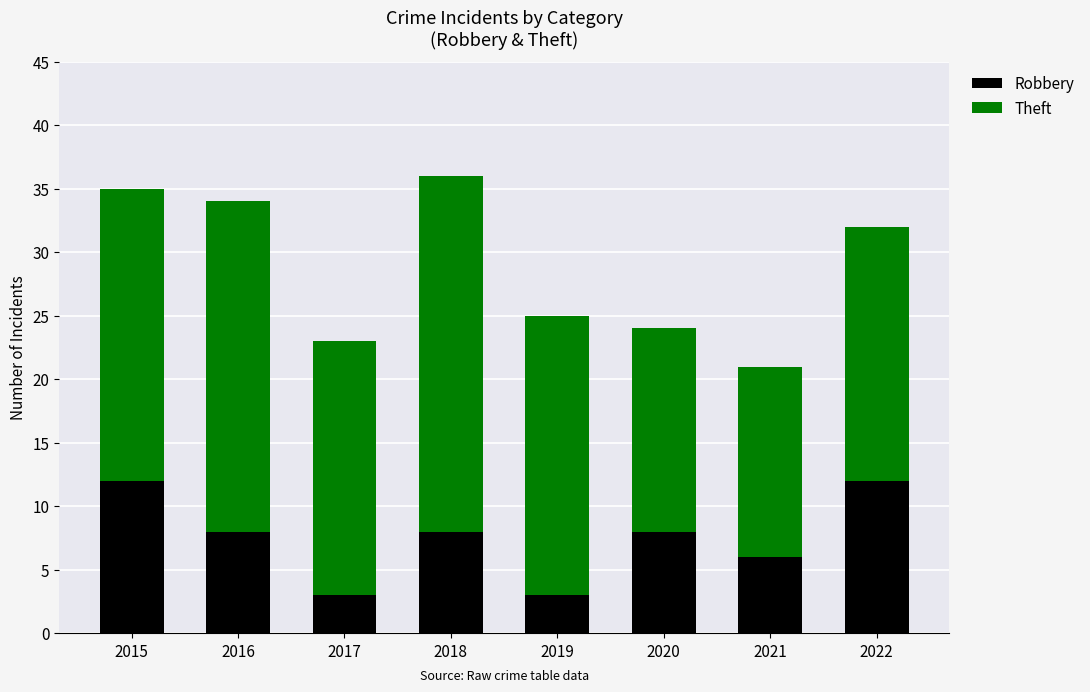

Read the Robbery value at 2019.

3